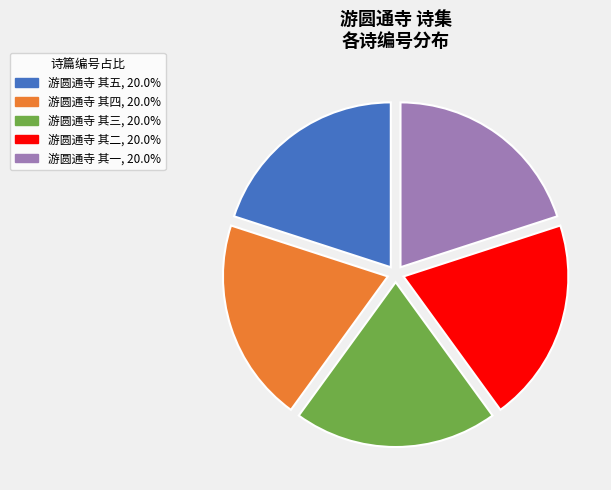

Is there any slice that represents more than half of the pie?

No